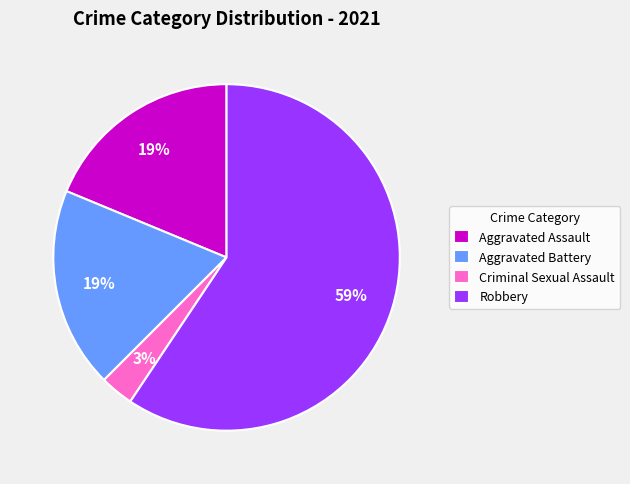

True or false: Aggravated Assault accounts for 19% of the total.

True